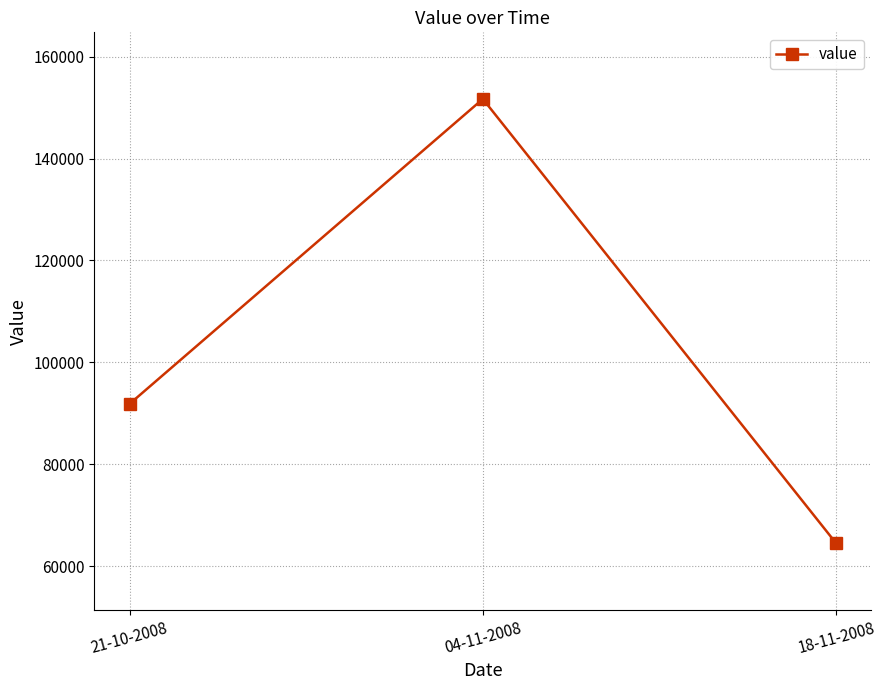

Rank the categories by value from highest to lowest.

04-11-2008, 21-10-2008, 18-11-2008